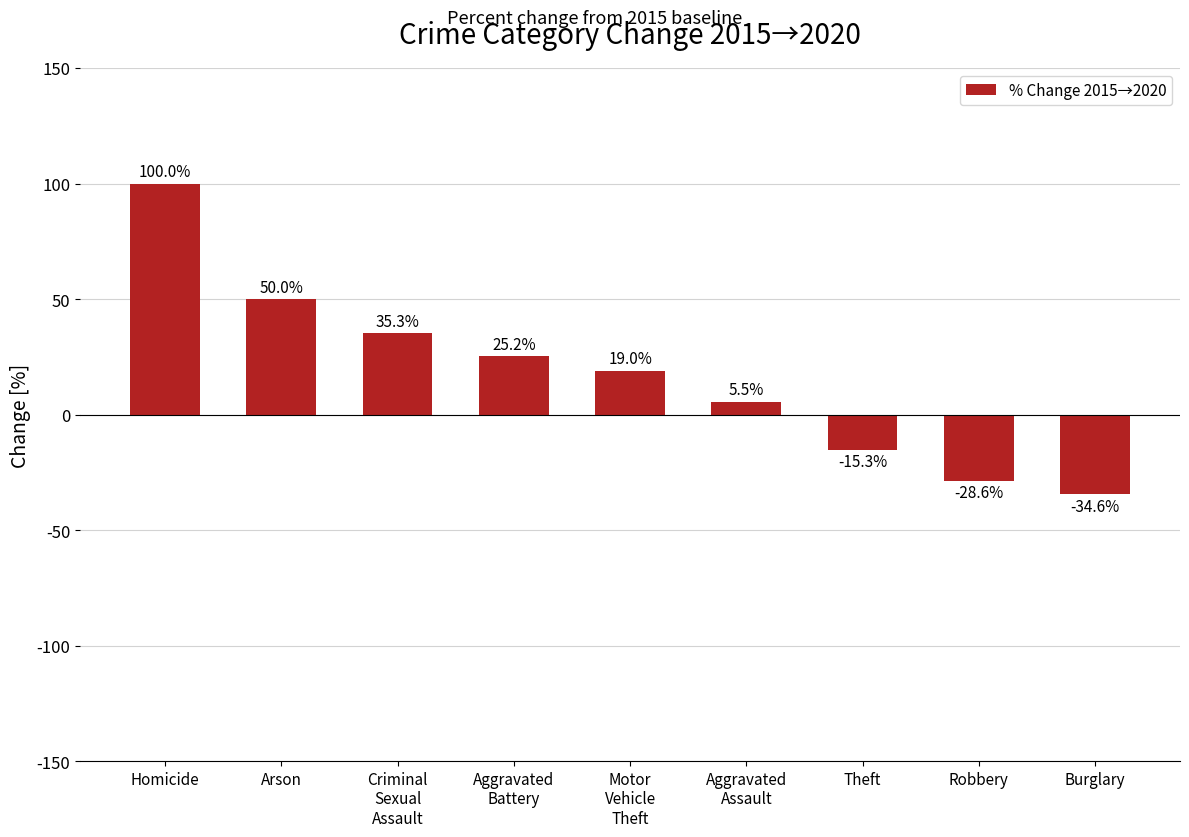

What is the sum of all values?

156.5